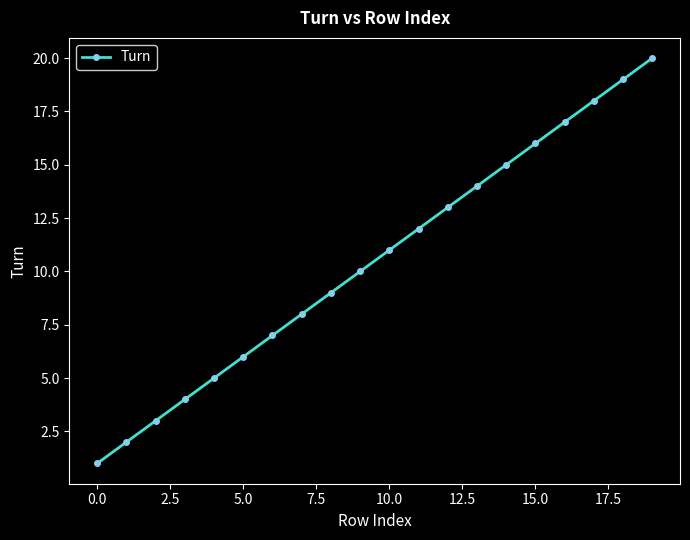

Reading left to right, list all the values displayed in this chart.

1	2	3	4	5	6	7	8	9	10	11	12	13	14	15	16	17	18	19	20